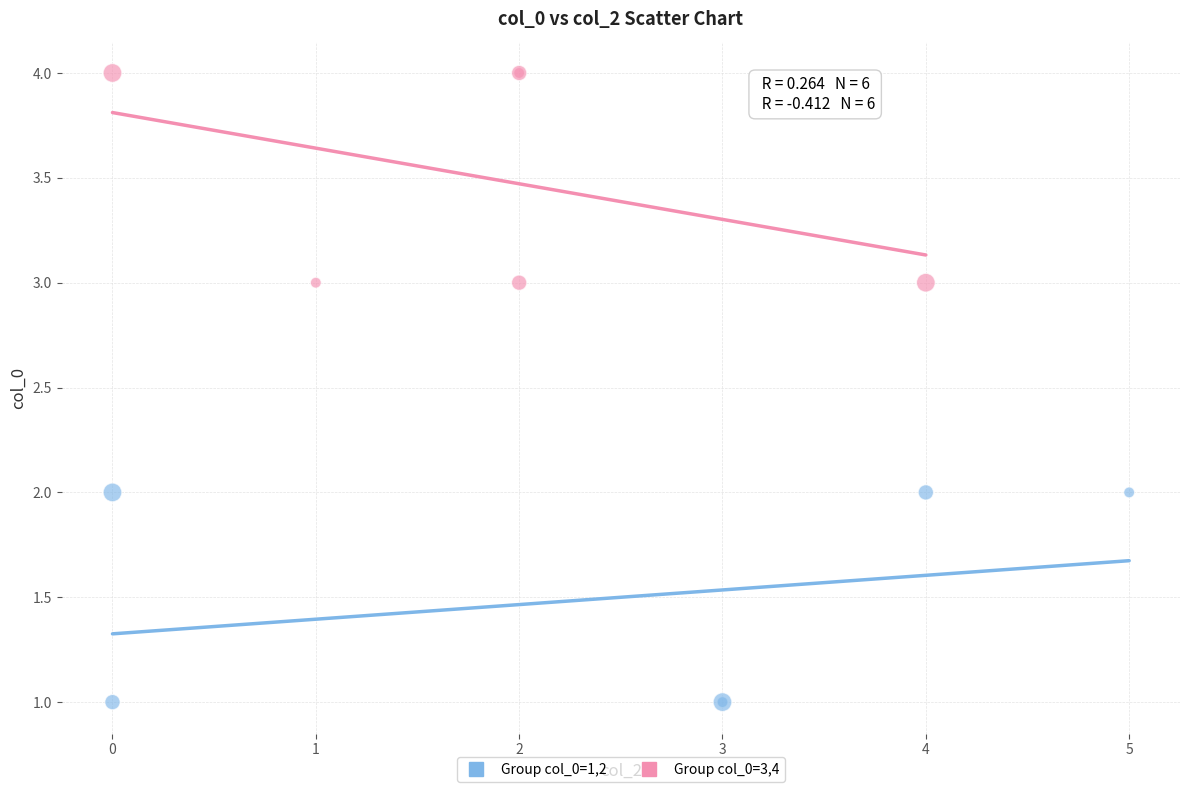

Which series contains the lowest Y value?

Group col_0=1,2